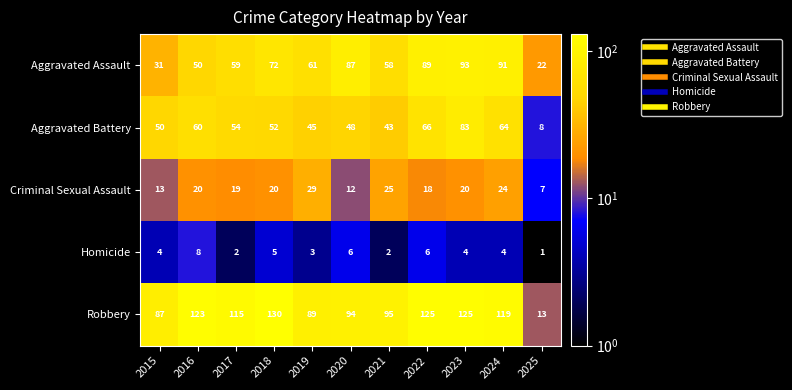

Which series has the largest range (max minus min)?

Robbery